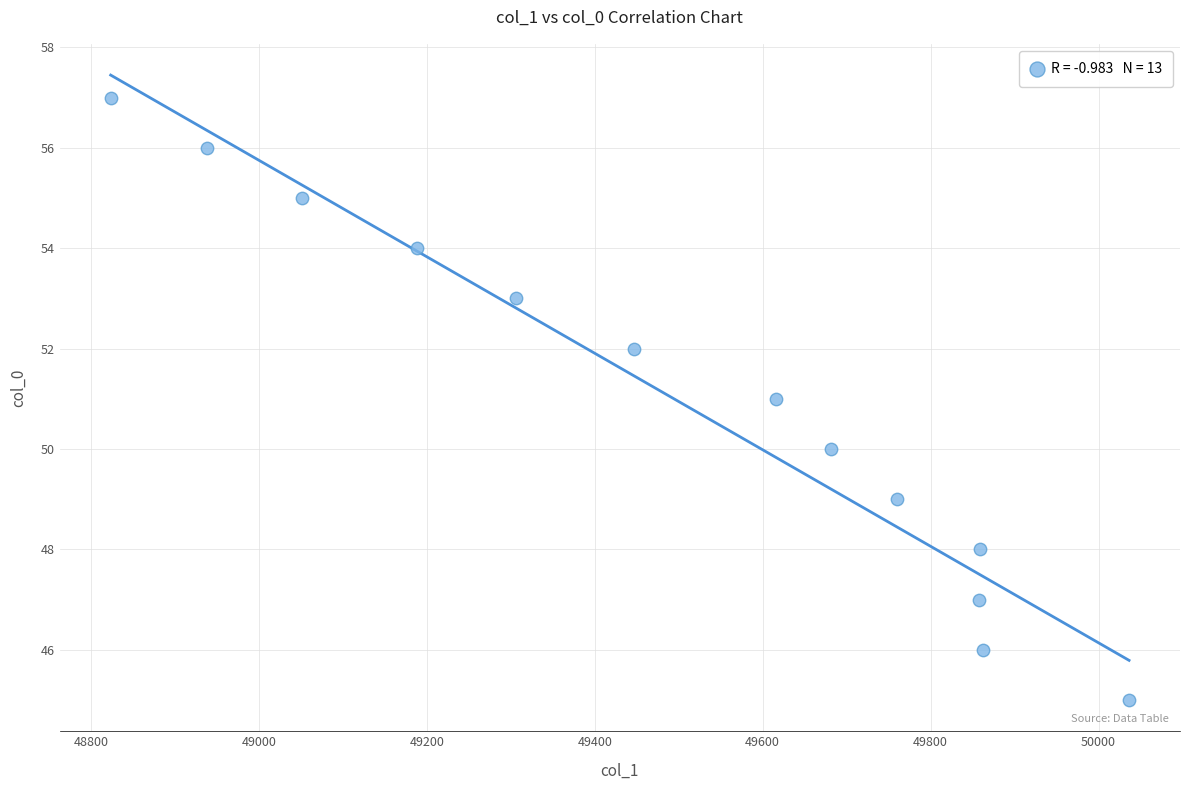

What is the range of Y values (max minus min)?

12